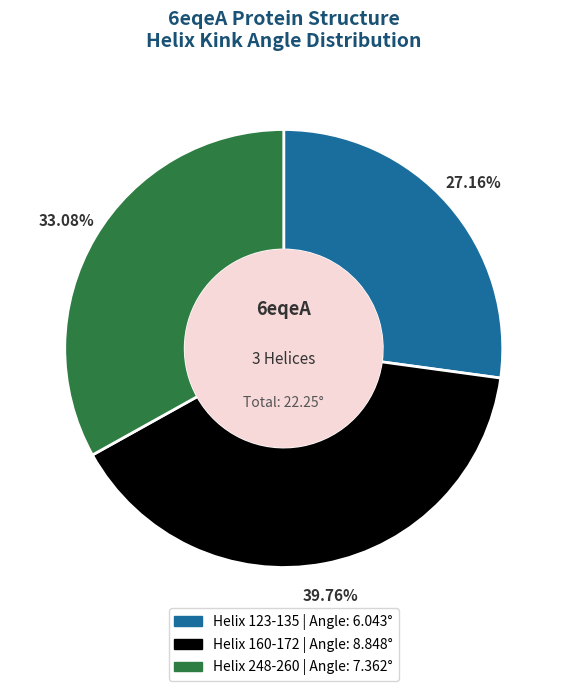

What percentage is NOT represented by Helix 248-260?

66.9%